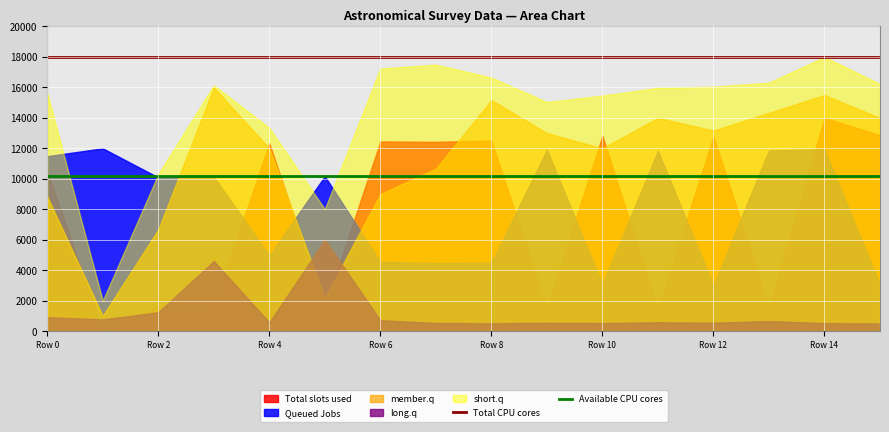

True or false: Total CPU cores and Available CPU cores cross at least once.

False